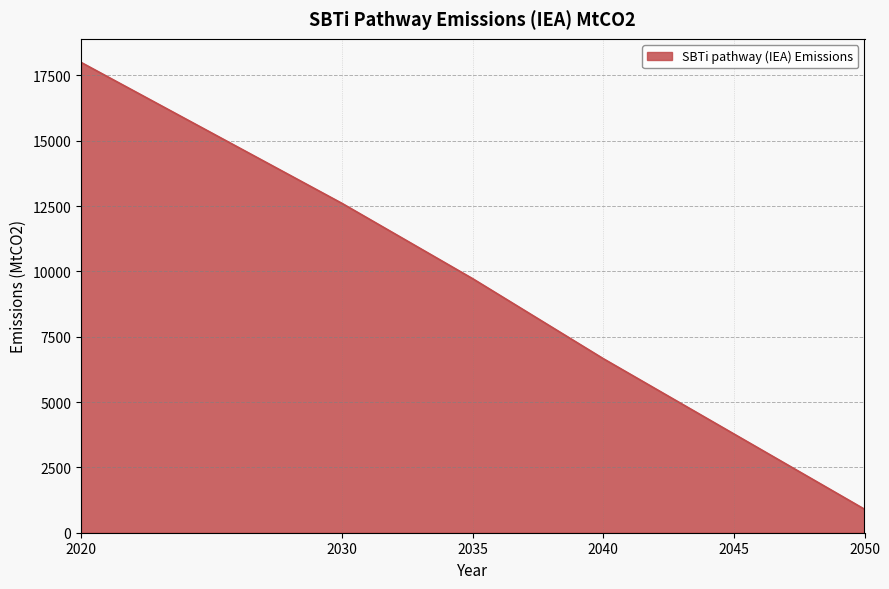

What is the difference between the second highest and minimum values?

11700